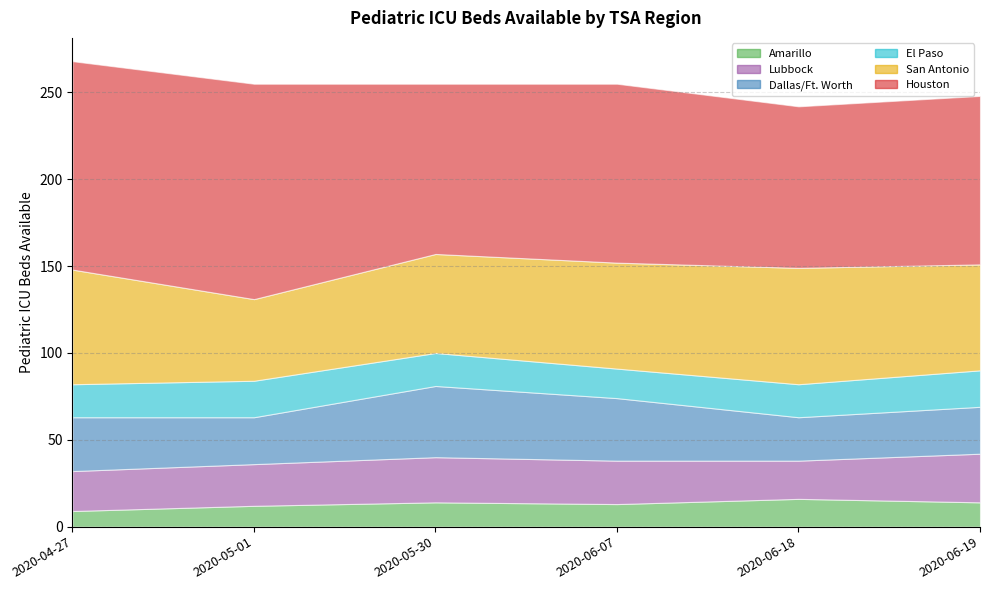

What is the difference between the second highest and minimum values in the Dallas/Ft. Worth series?

11